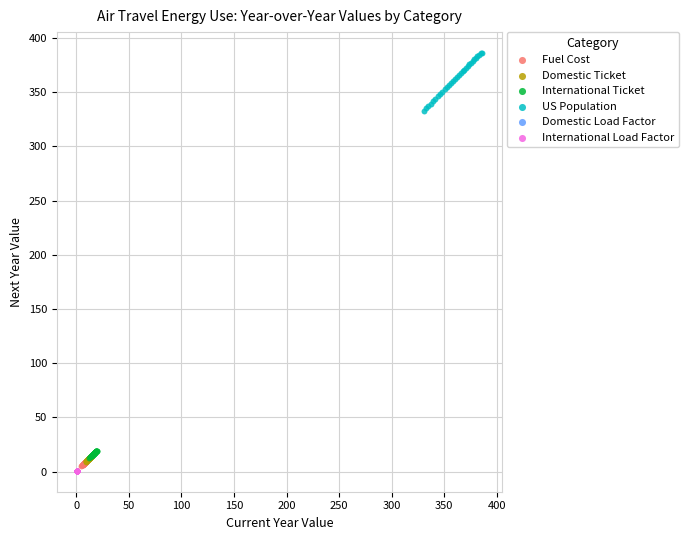

Which series has the largest Y range (max minus min)?

US Population